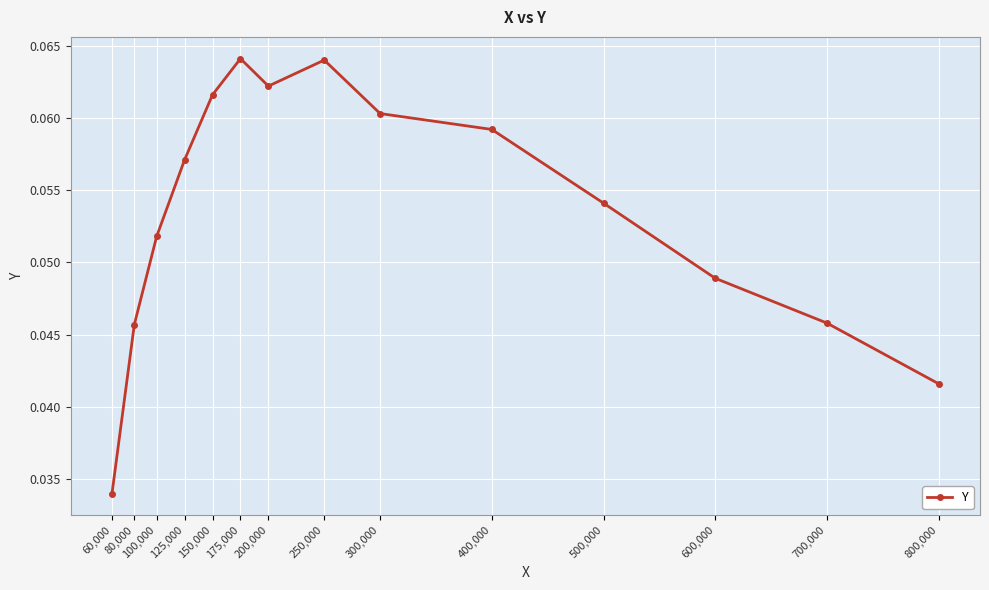

Which has a higher value, 500,000 or 300,000?

300,000